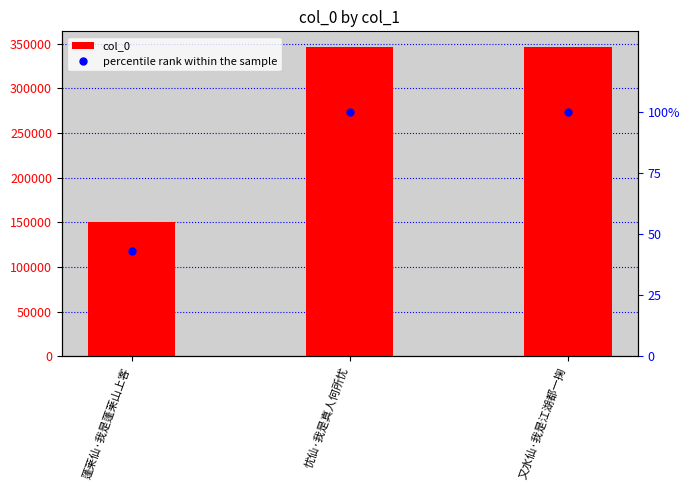

Rank the categories by col_0 value from highest to lowest.

又水仙·我是江湖都一掬, 忧仙·我是真人何所忧, 蓬莱仙·我是蓬莱山上客